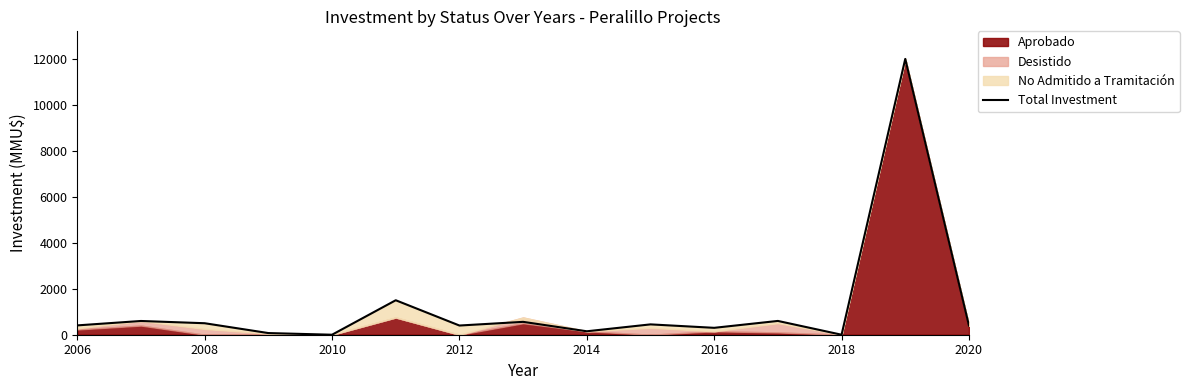

True or false: the data shows 300 at 2016.

True